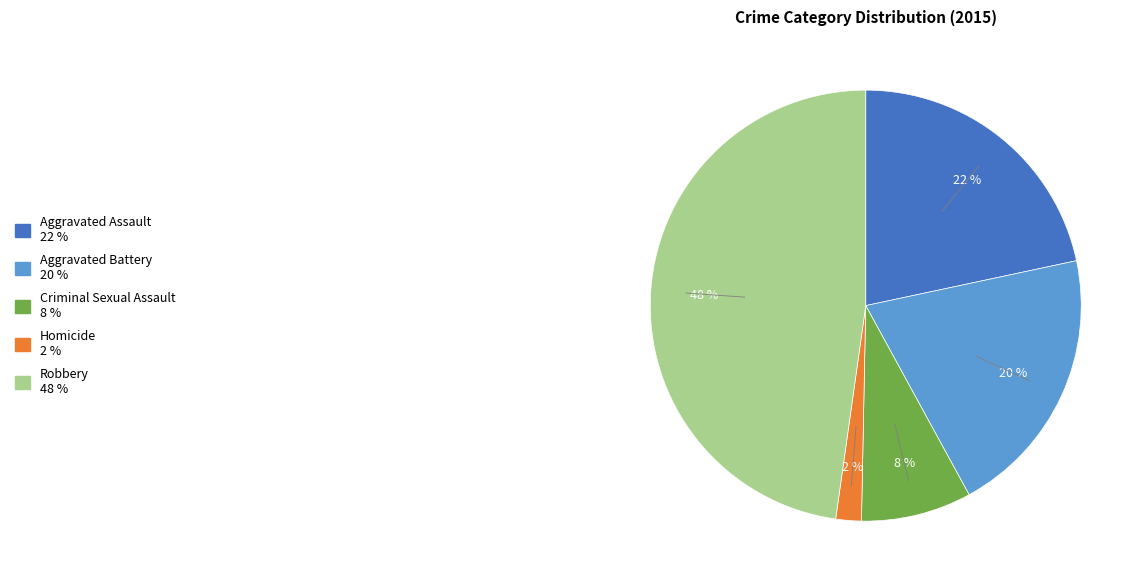

True or false: Aggravated Assault accounts for 14% of the total.

False